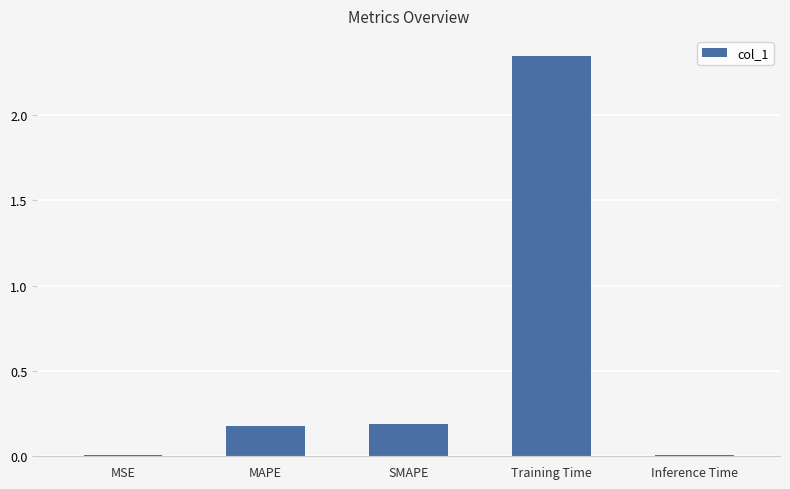

The value at MAPE is 0.3. True or false?

False